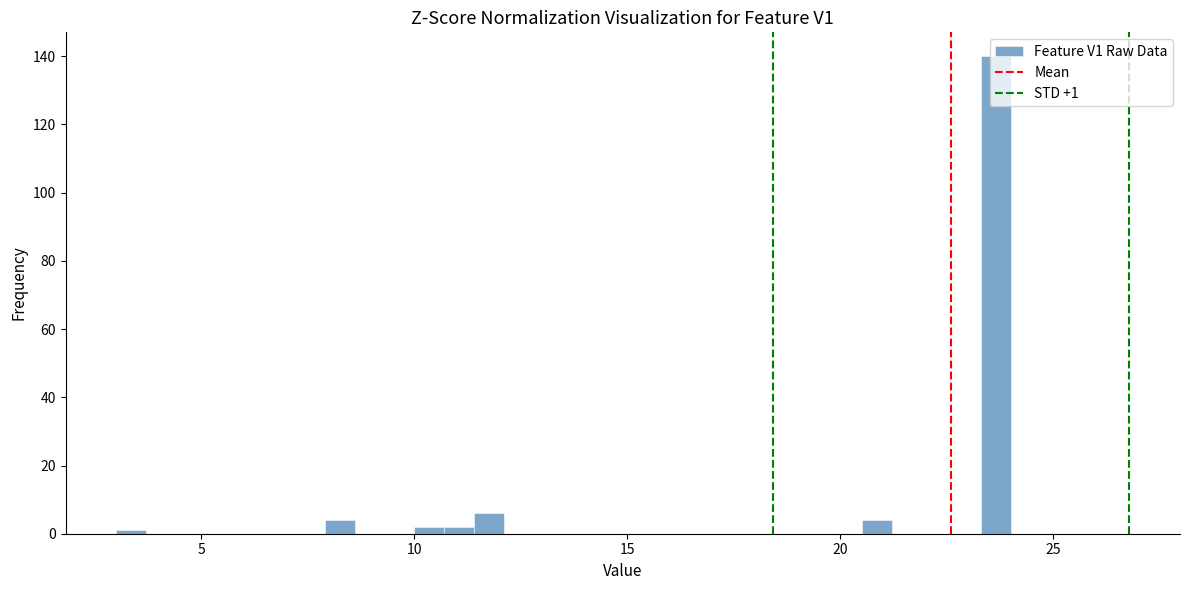

Around what value on the x-axis is the tallest bar? Give the approximate position of its centre, as read against the axis.

23.5